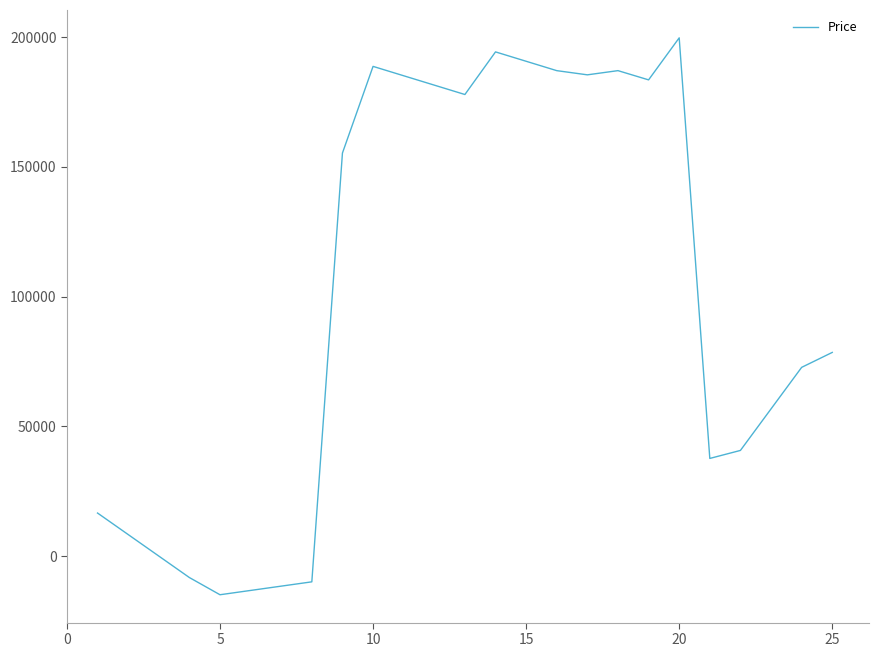

Is this an area chart (filled region under the line)?

No